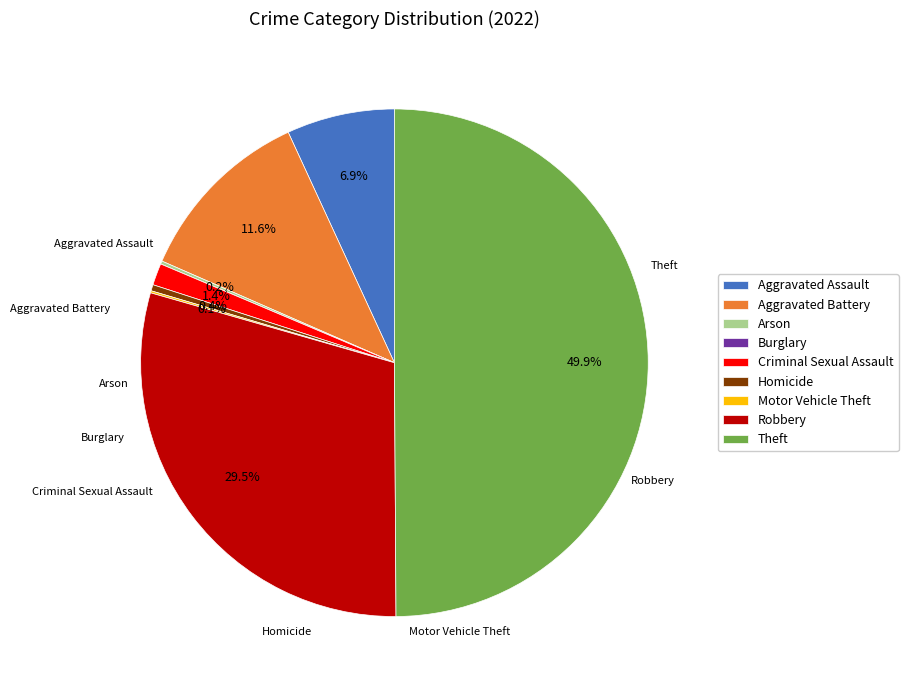

What percentage do Aggravated Battery and Theft together represent?

61.5%